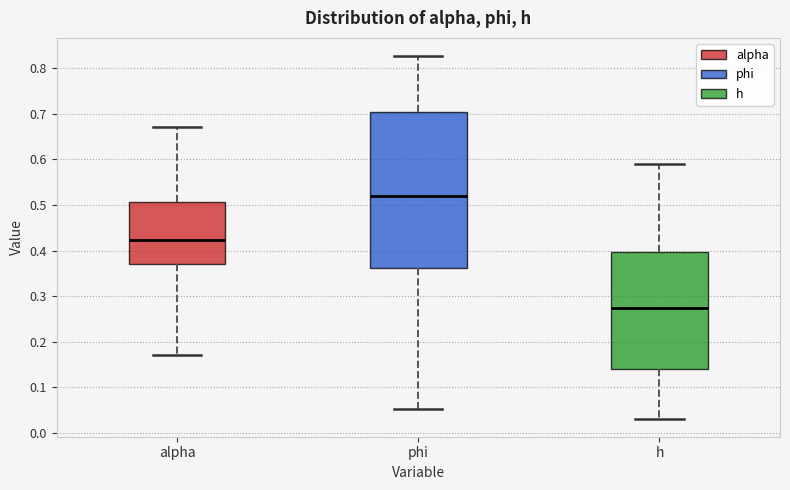

Which box is the tallest, from its lower edge to its upper edge?

phi